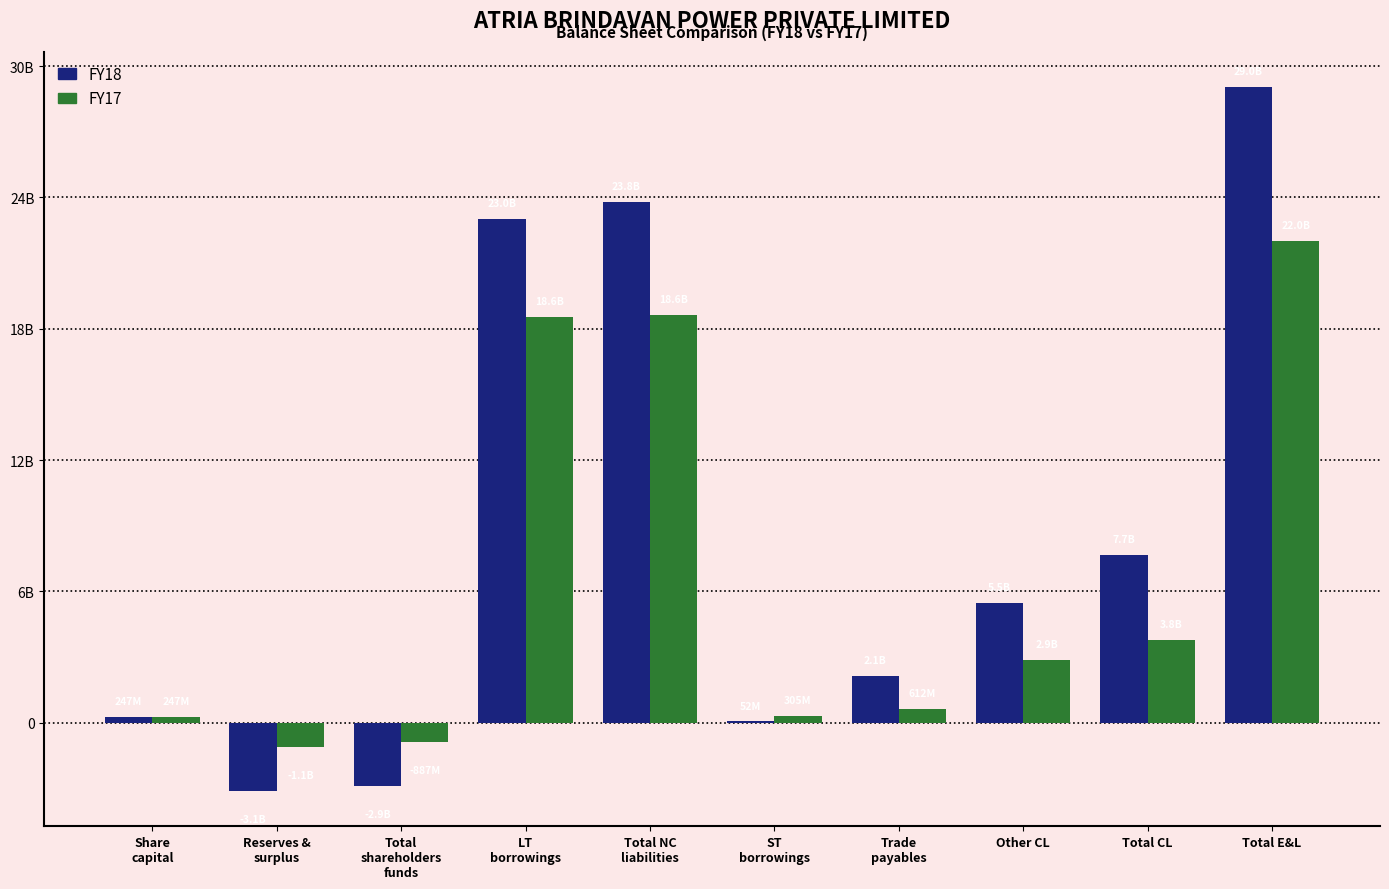

Where does the FY18 series first go above 5477948095?

LT
borrowings